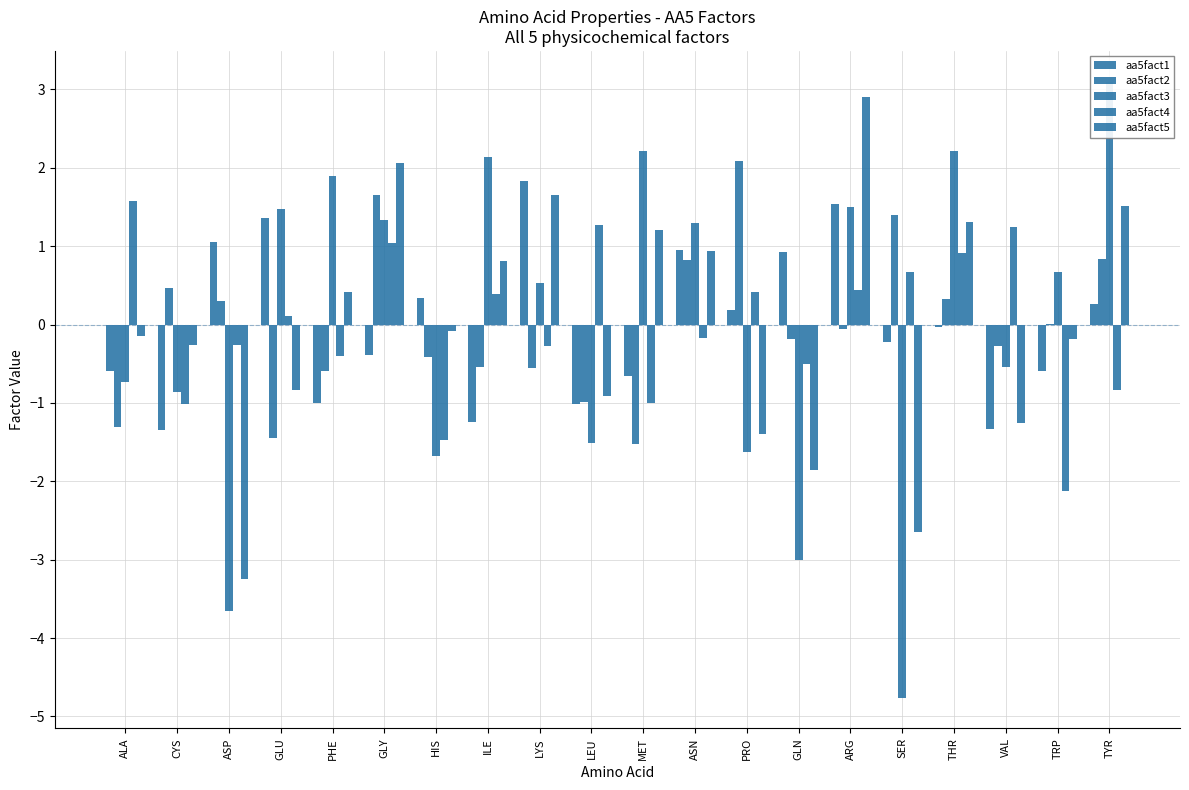

Reading left to right, extract all data points from this chart.

aa5fact1: ALA=-0.6	CYS=-1.3	ASP=1.1	GLU=1.4	PHE=-1.0	GLY=-0.4	HIS=0.3	ILE=-1.2	LYS=1.8	LEU=-1.0	MET=-0.7	ASN=0.9	PRO=0.2	GLN=0.9	ARG=1.5	SER=-0.2	THR=-0.0	VAL=-1.3	TRP=-0.6	TYR=0.3
aa5fact2: ALA=-1.3	CYS=0.5	ASP=0.3	GLU=-1.5	PHE=-0.6	GLY=1.7	HIS=-0.4	ILE=-0.5	LYS=-0.6	LEU=-1.0	MET=-1.5	ASN=0.8	PRO=2.1	GLN=-0.2	ARG=-0.1	SER=1.4	THR=0.3	VAL=-0.3	TRP=0.0	TYR=0.8
aa5fact3: ALA=-0.7	CYS=-0.9	ASP=-3.7	GLU=1.5	PHE=1.9	GLY=1.3	HIS=-1.7	ILE=2.1	LYS=0.5	LEU=-1.5	MET=2.2	ASN=1.3	PRO=-1.6	GLN=-3.0	ARG=1.5	SER=-4.8	THR=2.2	VAL=-0.5	TRP=0.7	TYR=3.1
aa5fact4: ALA=1.6	CYS=-1.0	ASP=-0.3	GLU=0.1	PHE=-0.4	GLY=1.0	HIS=-1.5	ILE=0.4	LYS=-0.3	LEU=1.3	MET=-1.0	ASN=-0.2	PRO=0.4	GLN=-0.5	ARG=0.4	SER=0.7	THR=0.9	VAL=1.2	TRP=-2.1	TYR=-0.8
aa5fact5: ALA=-0.1	CYS=-0.3	ASP=-3.2	GLU=-0.8	PHE=0.4	GLY=2.1	HIS=-0.1	ILE=0.8	LYS=1.6	LEU=-0.9	MET=1.2	ASN=0.9	PRO=-1.4	GLN=-1.9	ARG=2.9	SER=-2.6	THR=1.3	VAL=-1.3	TRP=-0.2	TYR=1.5